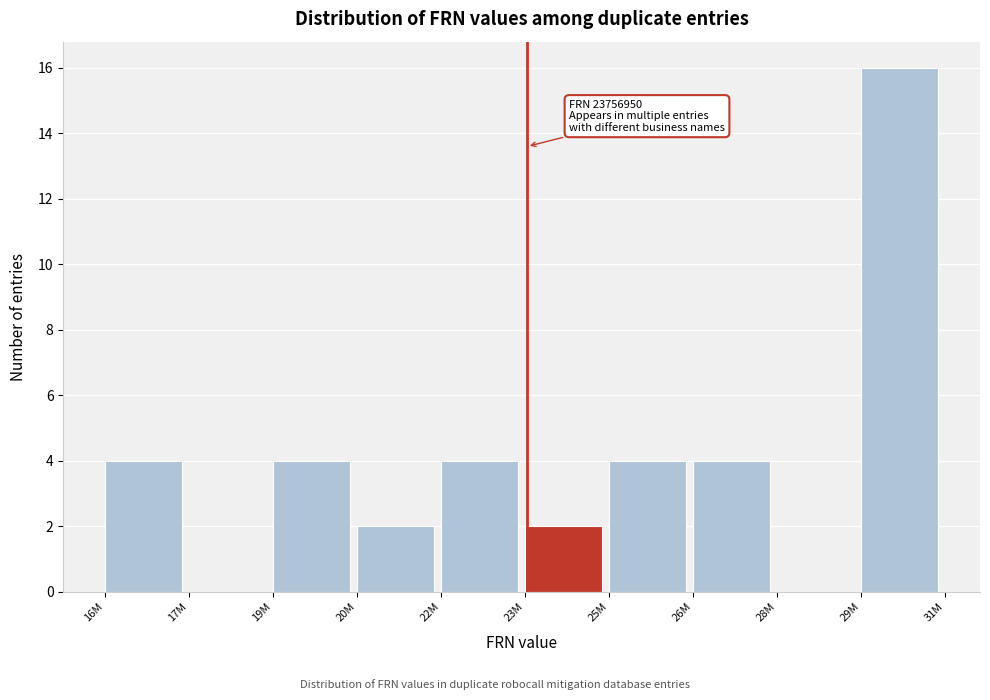

Reading right to left, extract all data points from this chart.

29M=16	28M=0	26M=4	25M=4	23M=2	22M=4	20M=2	19M=4	17M=0	16M=4